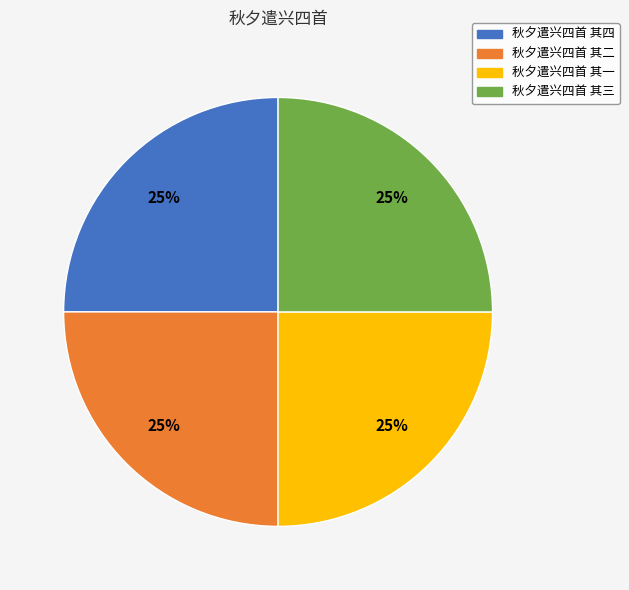

How many slices are in this pie chart?

4